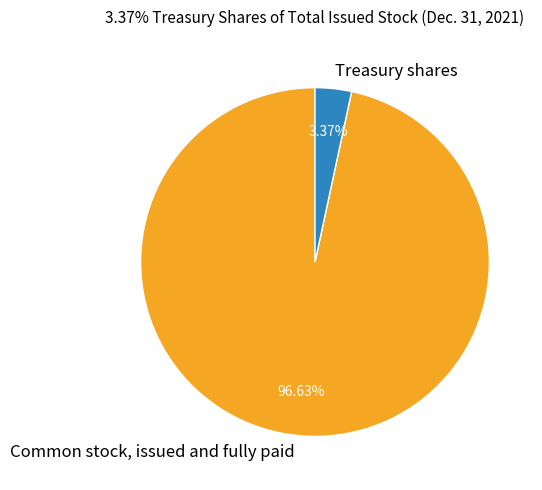

What is the ratio of the value at Common stock, issued and fully paid to the value at Treasury shares?

28.7